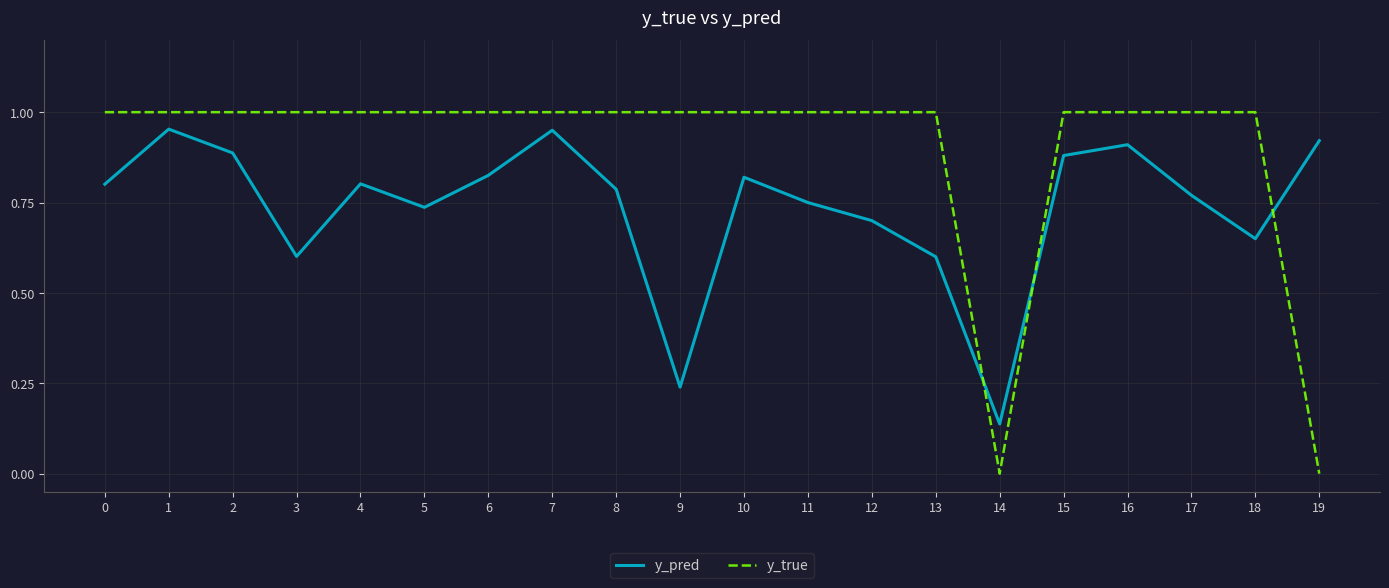

What are all the series names shown in the legend?

y_pred, y_true